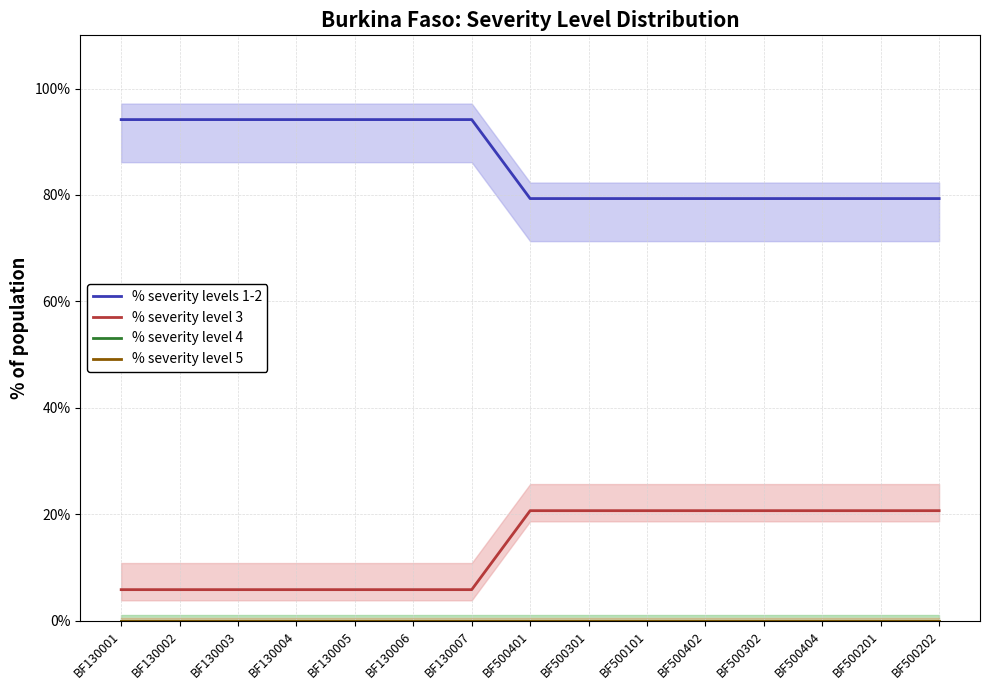

True or false: % severity levels 1-2 and % severity level 4 cross at least once.

False